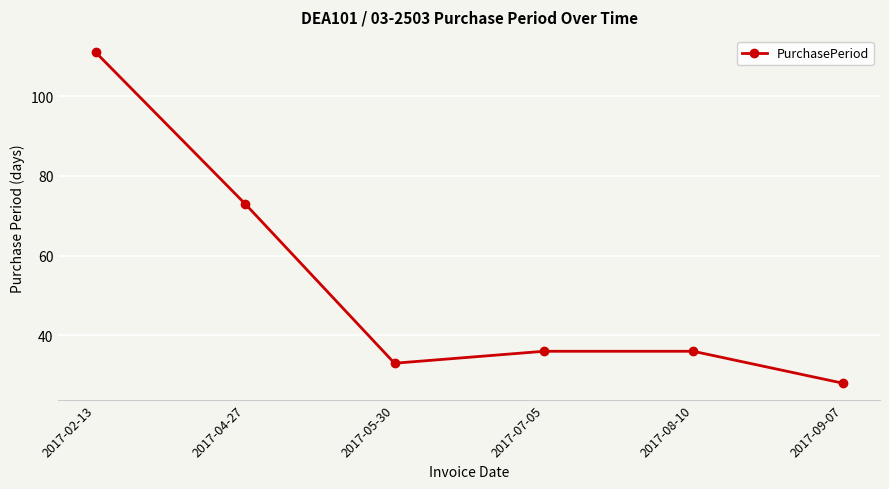

How many data points does each series have?

6